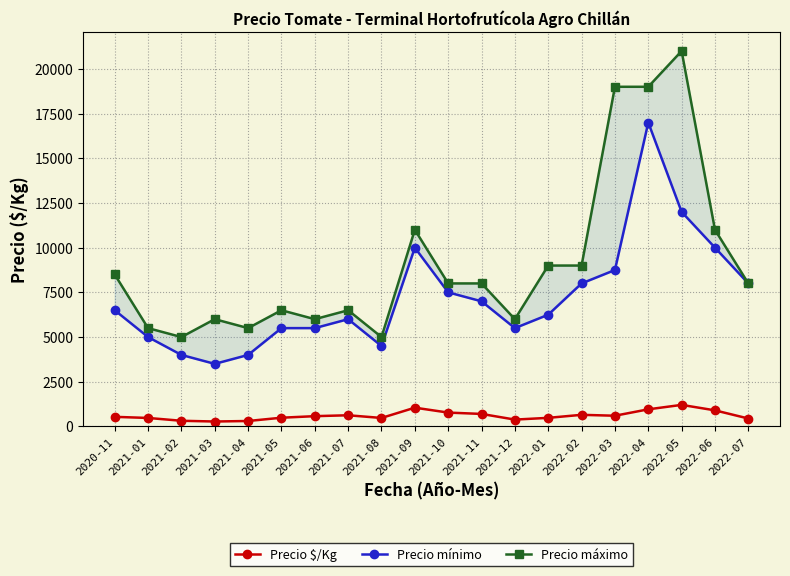

What is the value of the Precio $/Kg point at the 1st from the left?

537